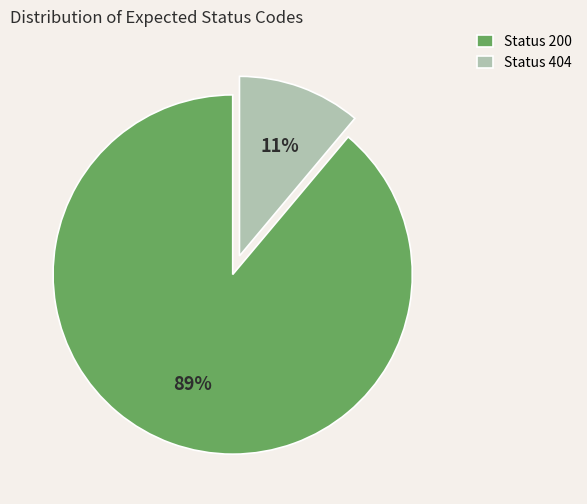

Does any single category account for the majority?

Yes